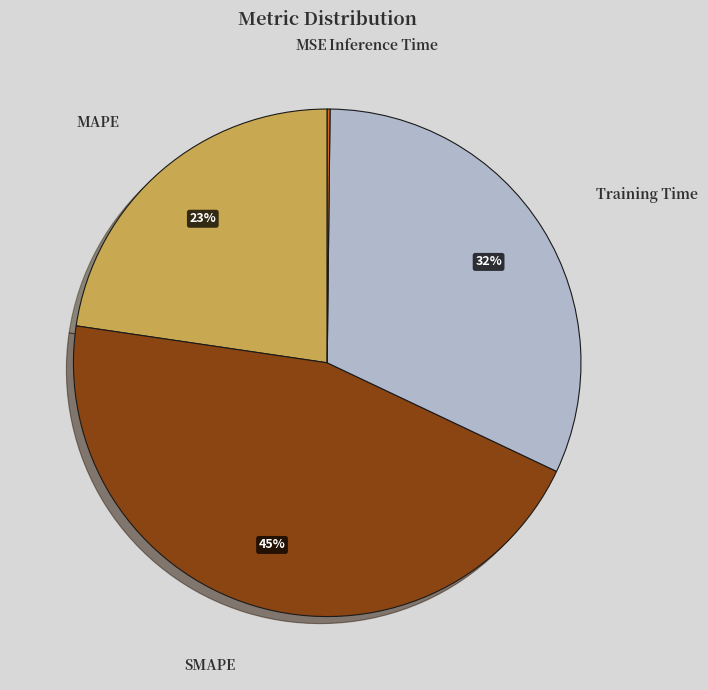

The Training Time slice represents 32% of the pie. True or false?

True